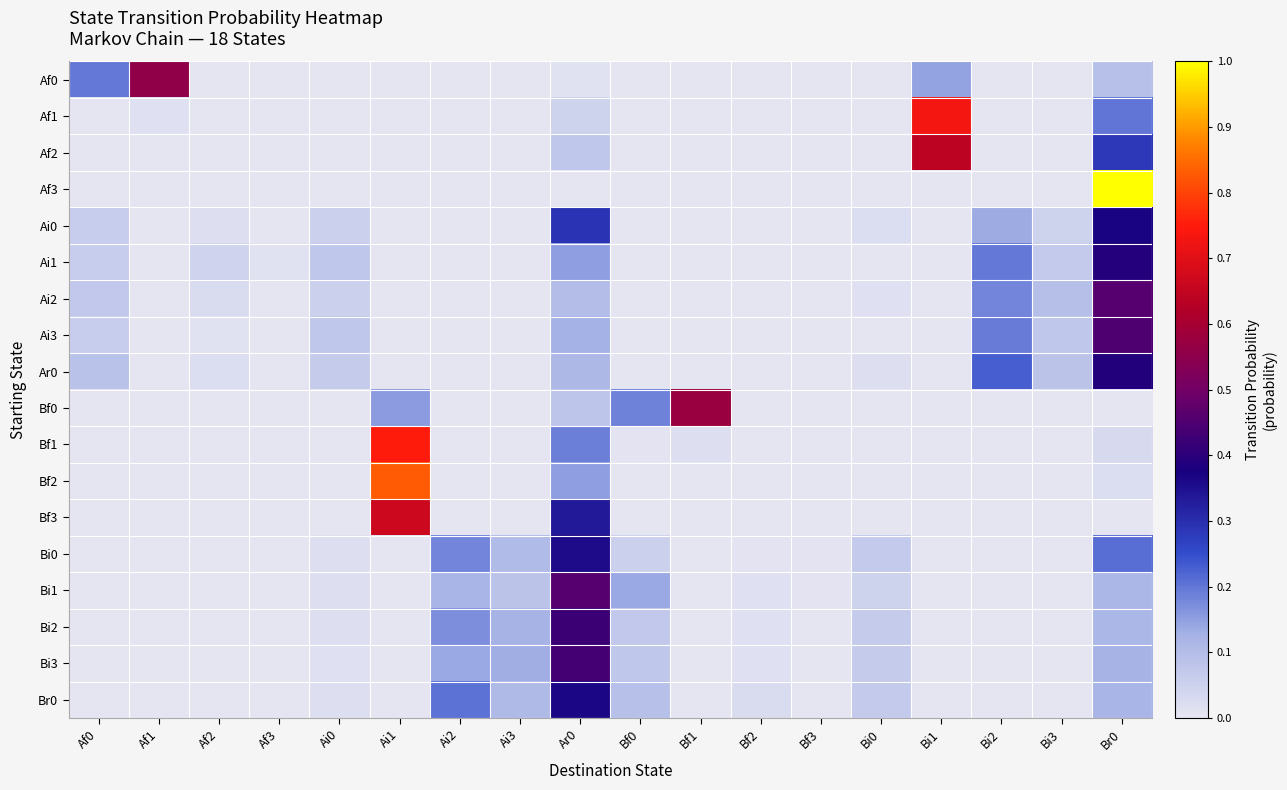

List the series in order of their peak value, lowest first.

Bi0, Br0, Ai0, Ar0, Ai1, Bi2, Bi3, Ai3, Bi1, Ai2, Af0, Bf0, Af2, Bf3, Af1, Bf1, Bf2, Af3